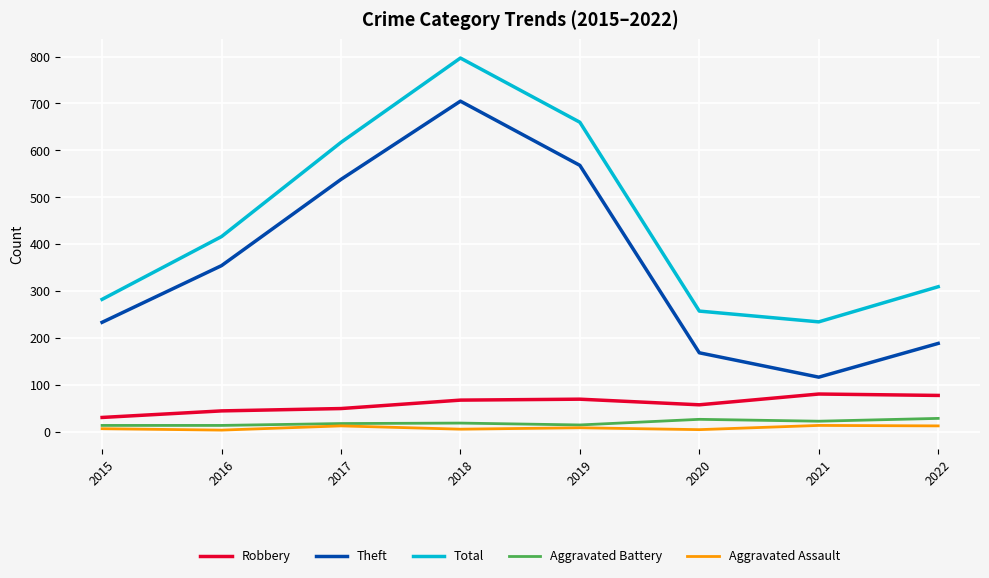

What is the sum of the Aggravated Battery values at 2020 and 2021?

48